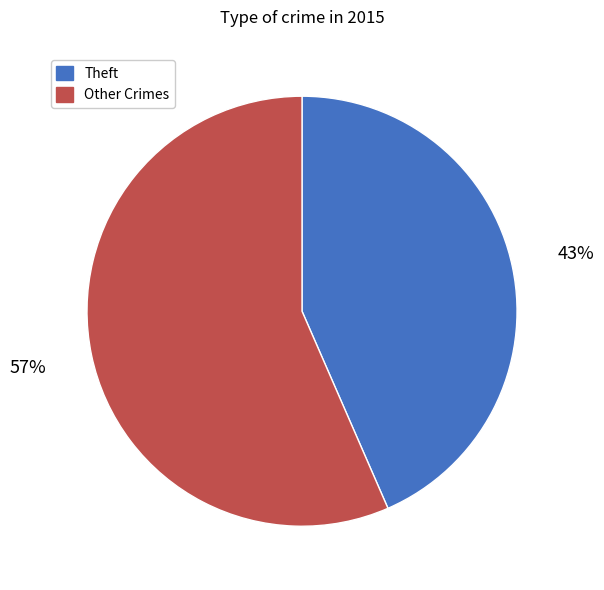

Count the number of slices in the pie.

2